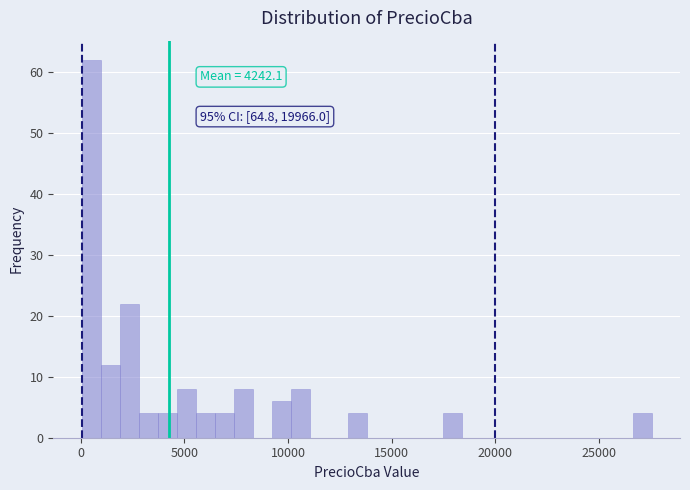

Around what value on the x-axis is the tallest bar? Give the approximate position of its centre, as read against the axis.

500